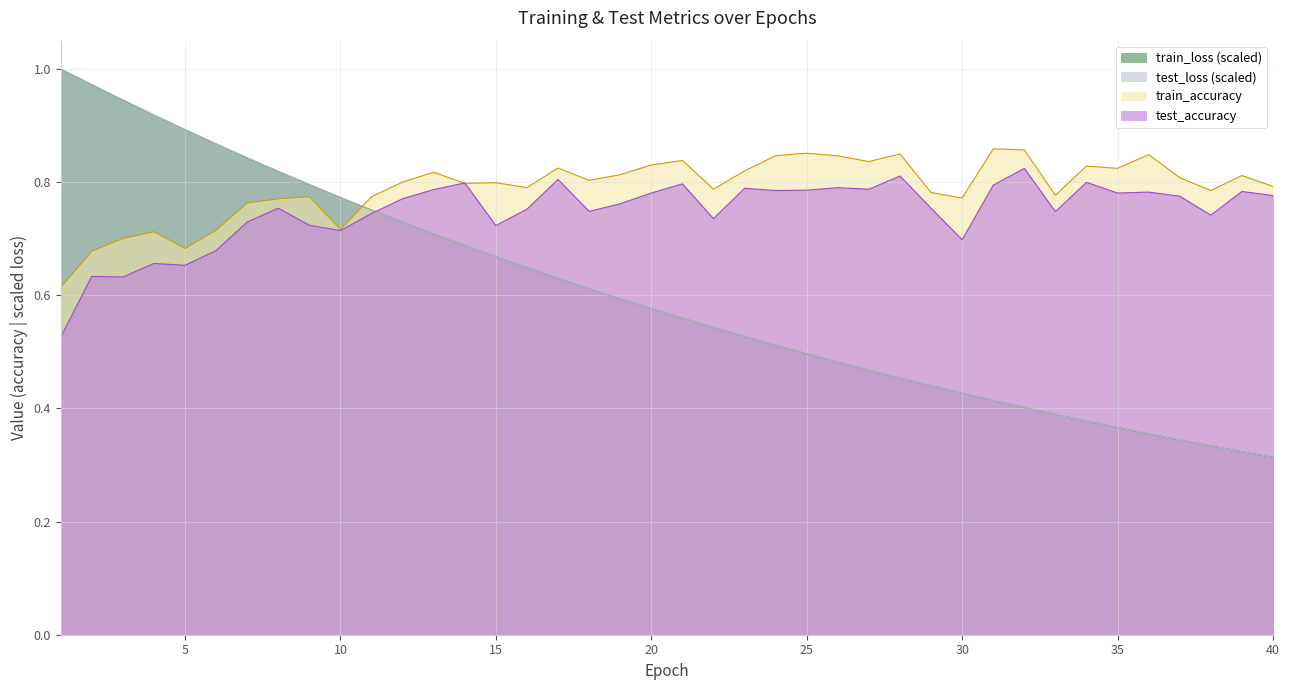

Where is test_loss nearest to the value 0?

40